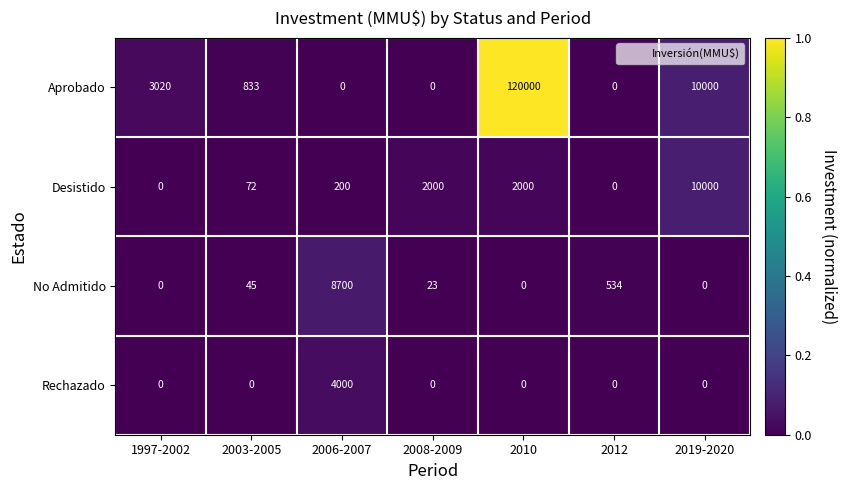

Where does the No Admitido series first go above 23?

2003-2005